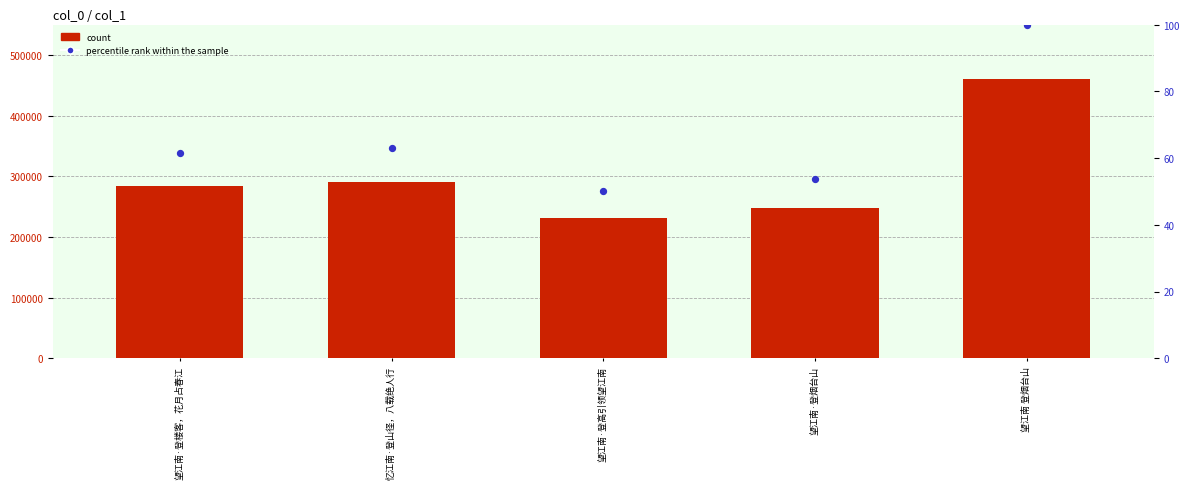

Which series reaches the maximum Y coordinate?

count